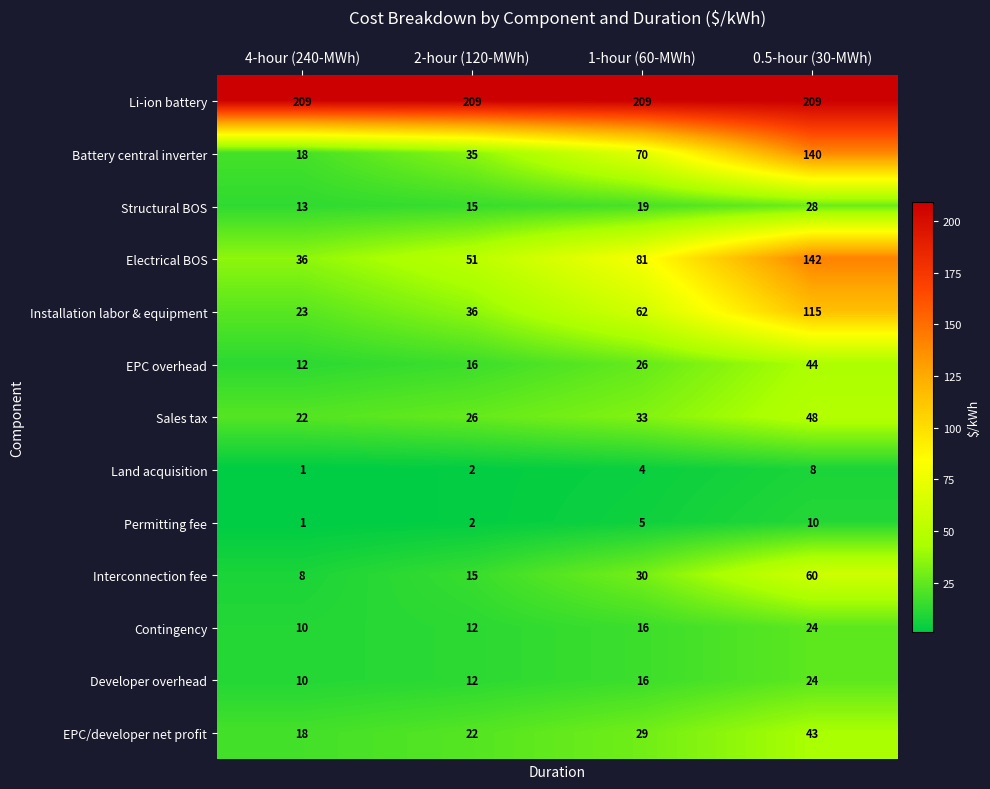

Which category has the lowest value across all series?

4-hour (240-MWh)